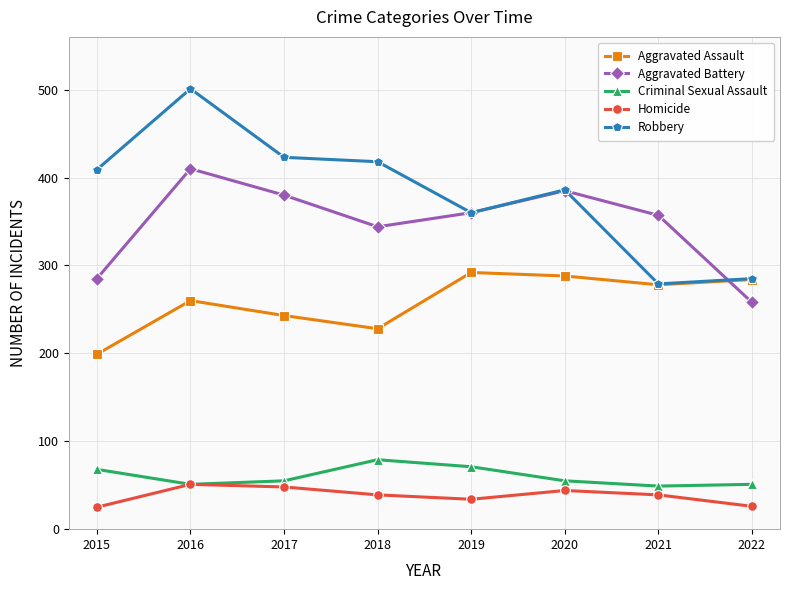

How many lines are shown in the chart?

5